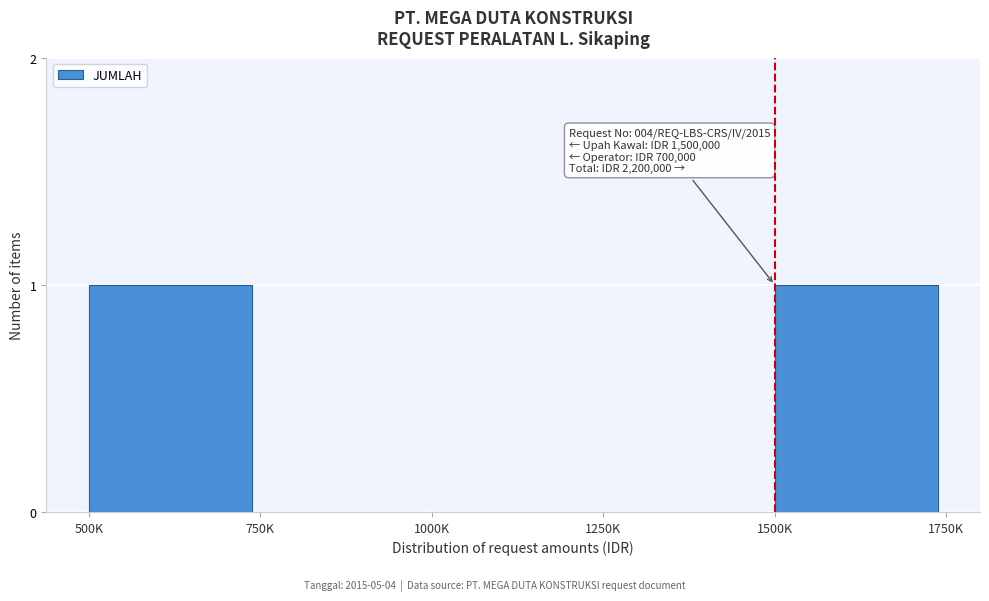

Reading right to left, transcribe all the data shown in this chart.

1500K=1	1250K=0	1000K=0	750K=0	500K=1